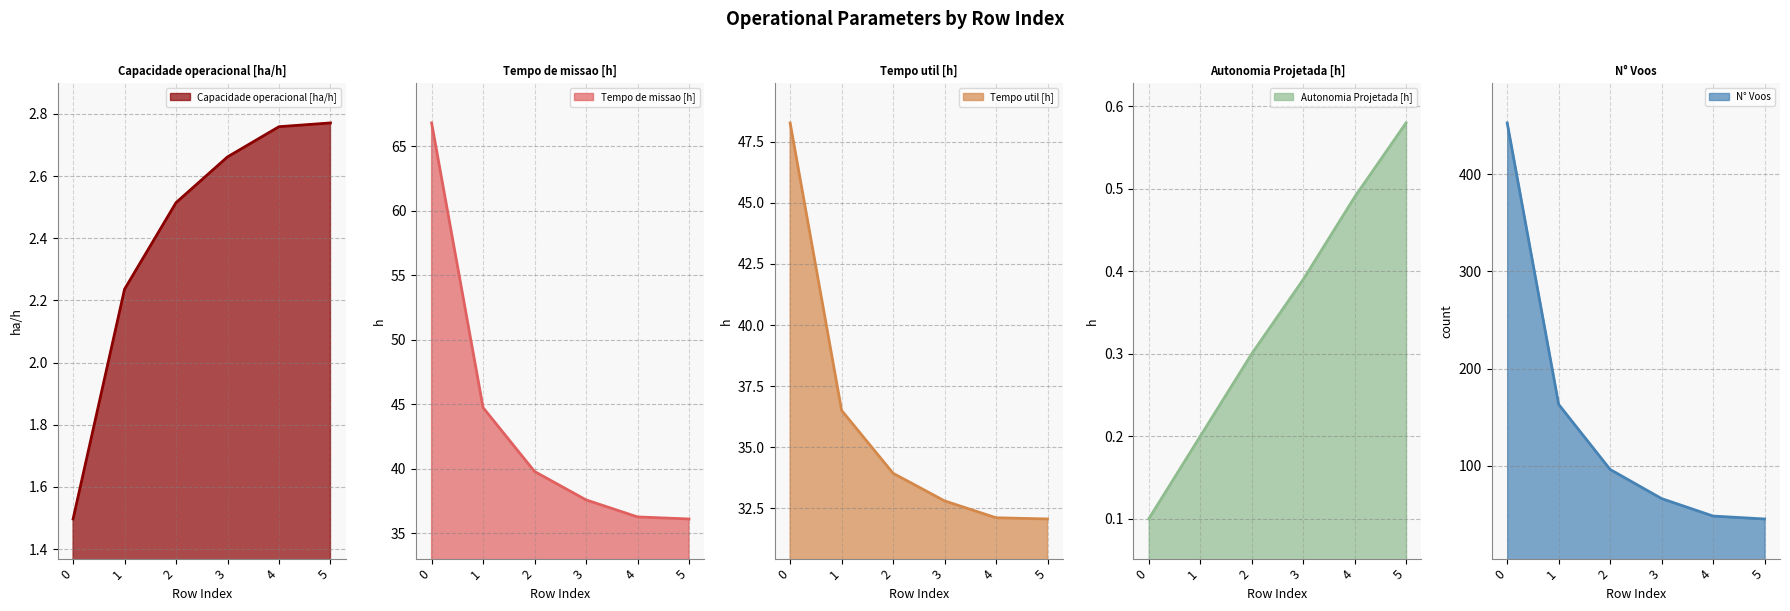

The value of Tempo util [h] at 1 is 36.5. True or false?

True